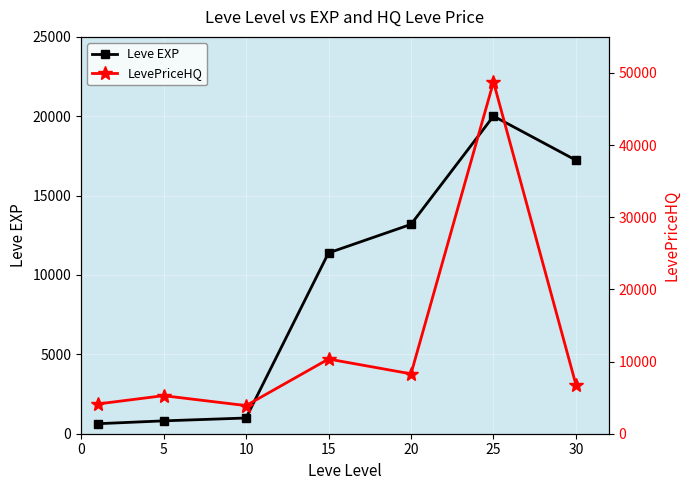

True or false: LevePriceHQ and Leve EXP cross at least once.

True